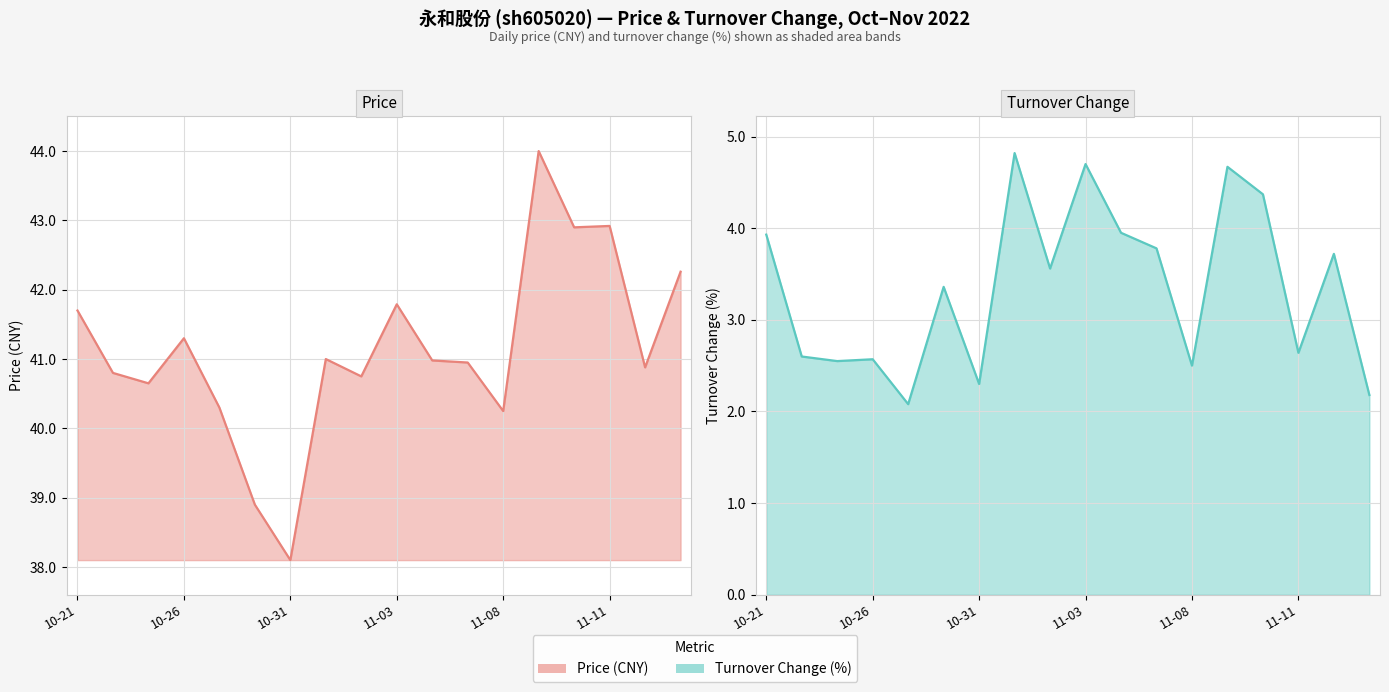

How many values in the price series are below 40?

2